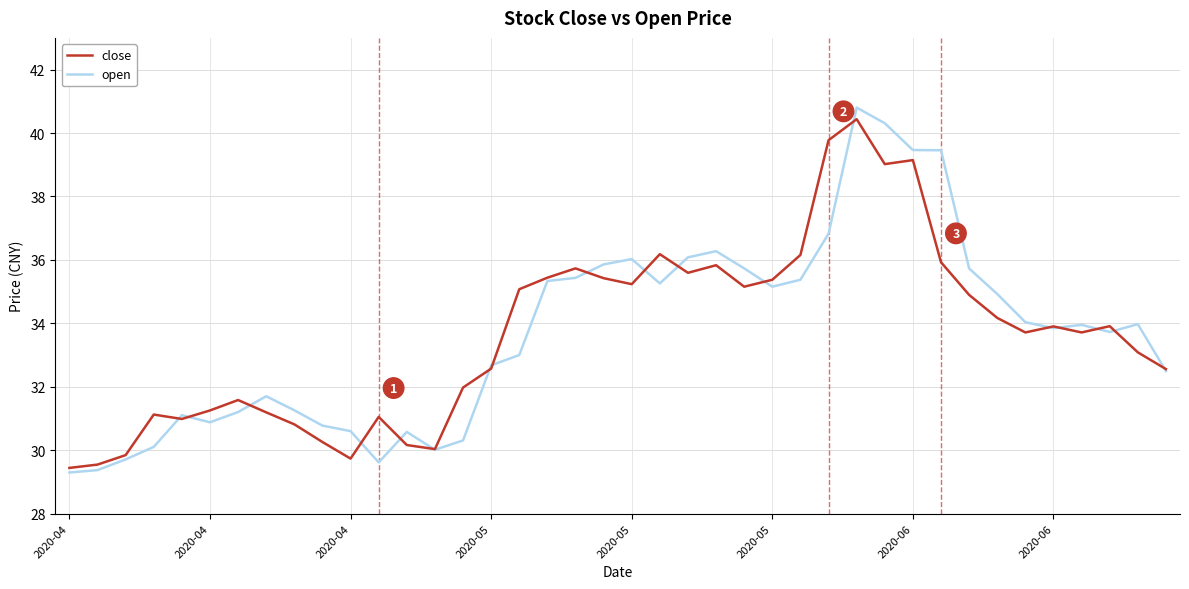

Which series has the largest range (max minus min)?

open